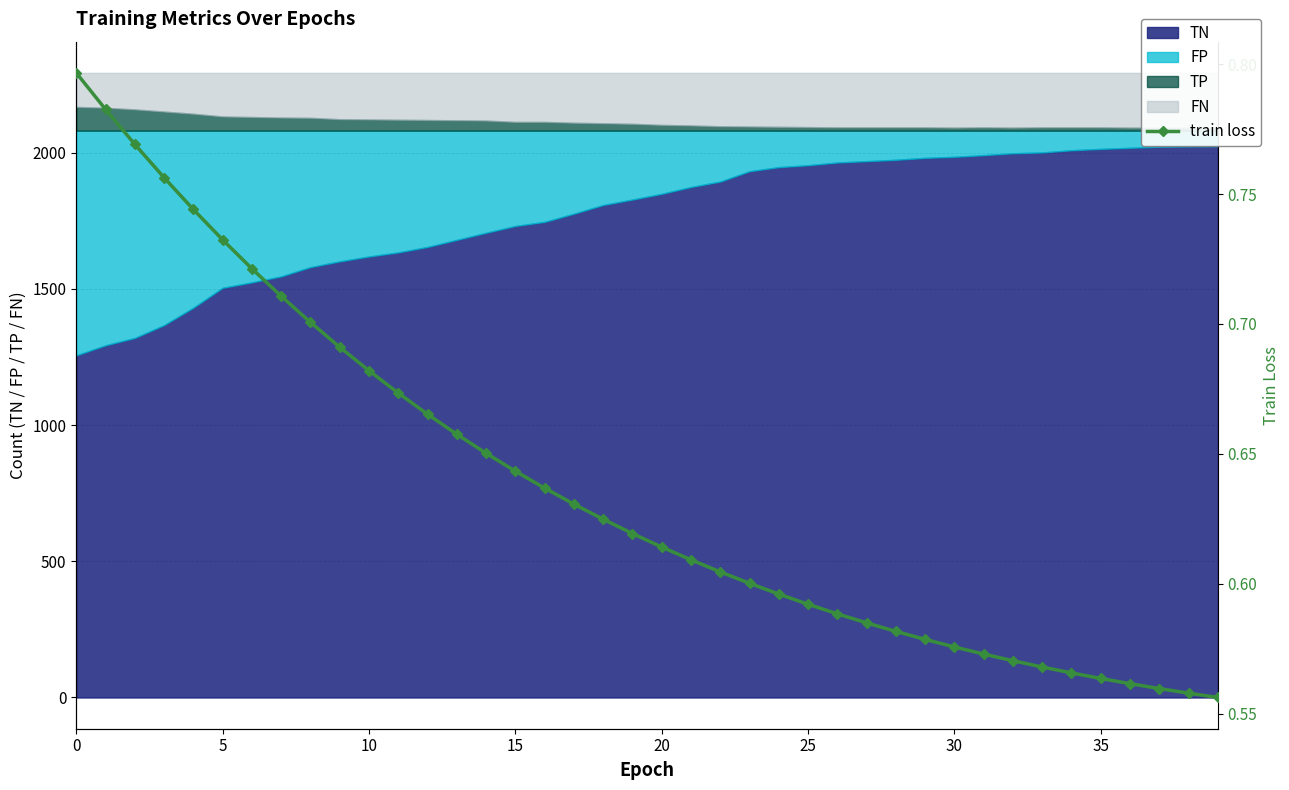

What is the difference between the second highest and second lowest values?

0.2